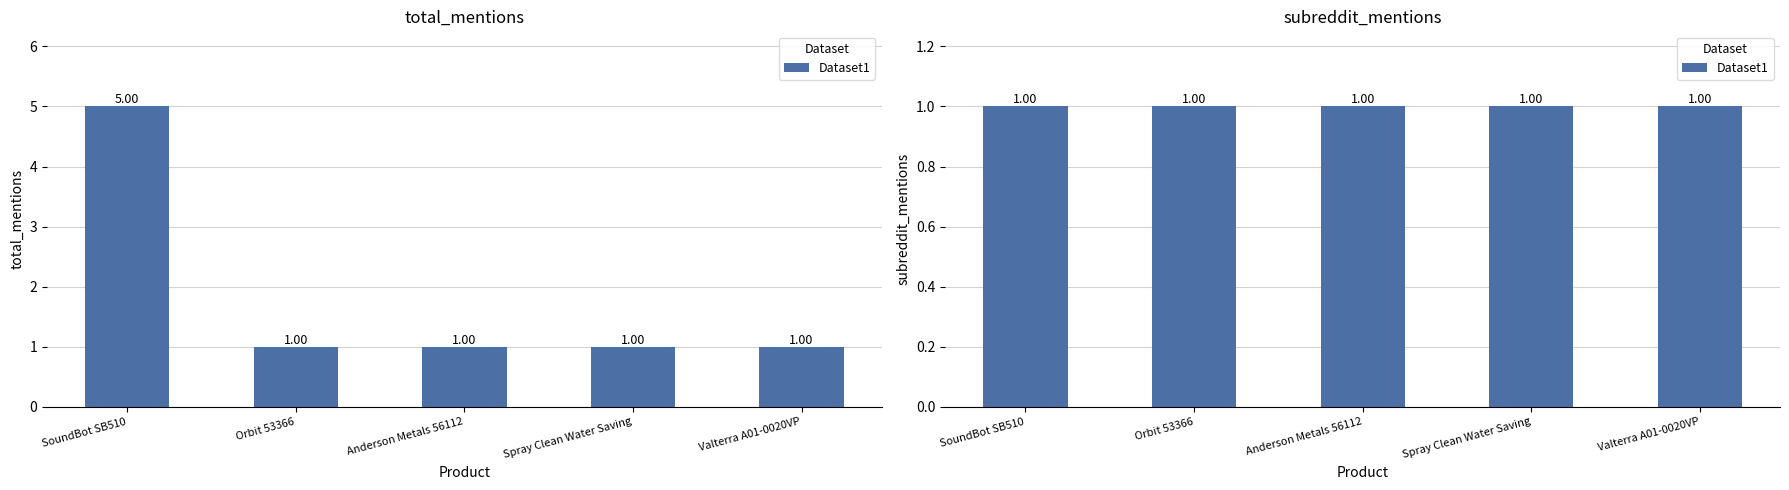

List the labels in order of value, largest first.

SoundBot SB510, Orbit 53366, Anderson Metals 56112, Spray Clean Water Saving, Valterra A01-0020VP